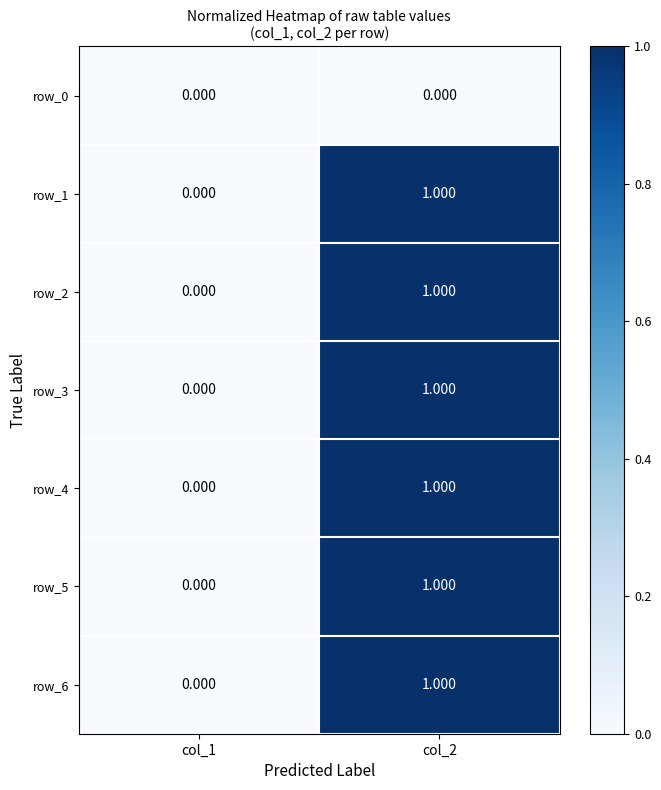

How many data points in row_2 are less than 1?

1